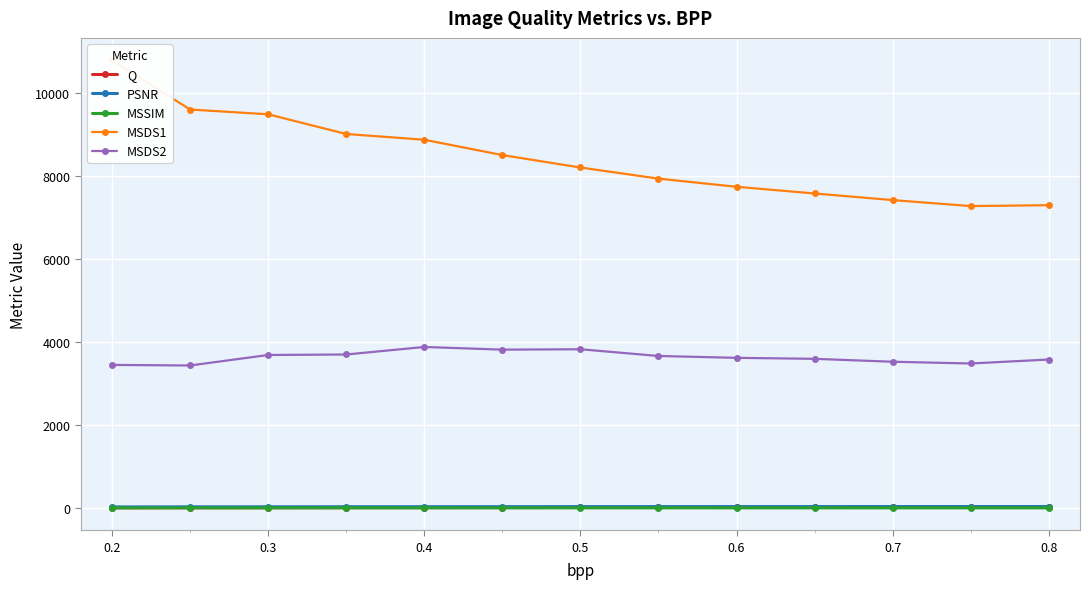

True or false: MSDS2 and MSSIM intersect in this chart.

False